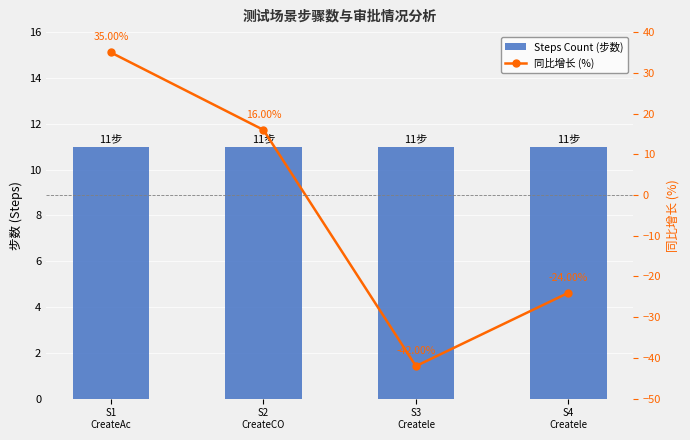

Reading right to left, what are all the values shown in this chart?

Steps Count (步数): S4
Createle=11	S3
Createle=11	S2
CreateCO=11	S1
CreateAc=11
同比增长 (%): S4
Createle=-24	S3
Createle=-42	S2
CreateCO=16	S1
CreateAc=35